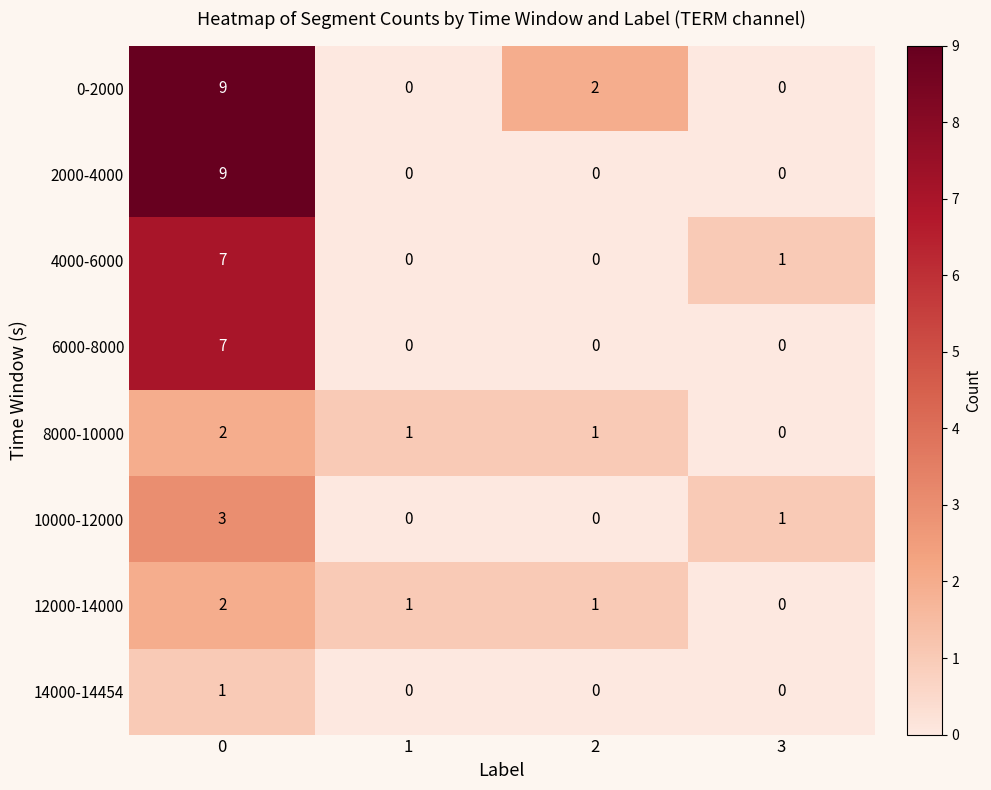

Is it true that 2000-4000 equals 0 at 1?

True